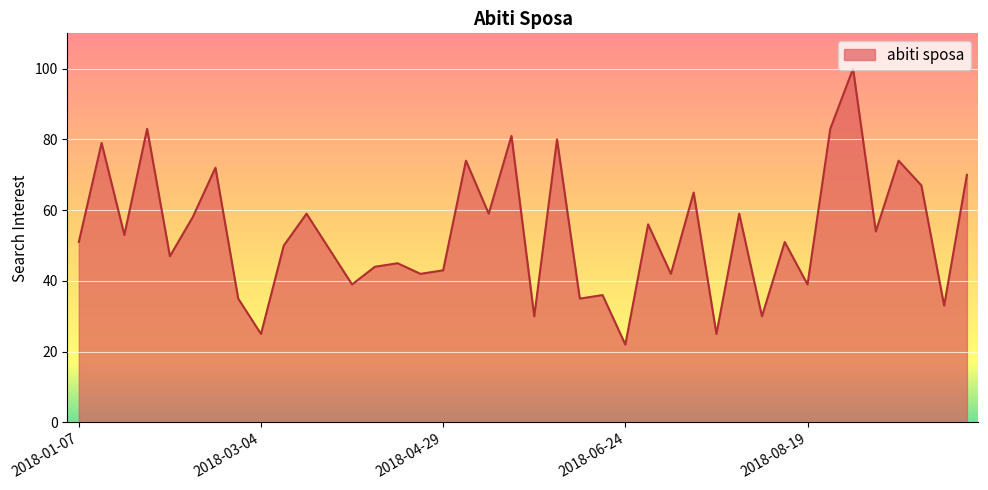

What is the difference between the maximum and minimum values?

78